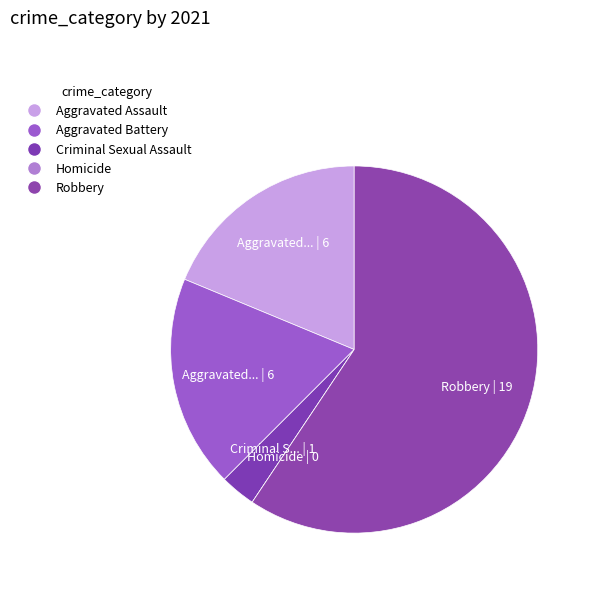

Is it true that Aggravated Assault is 19% of the pie?

True